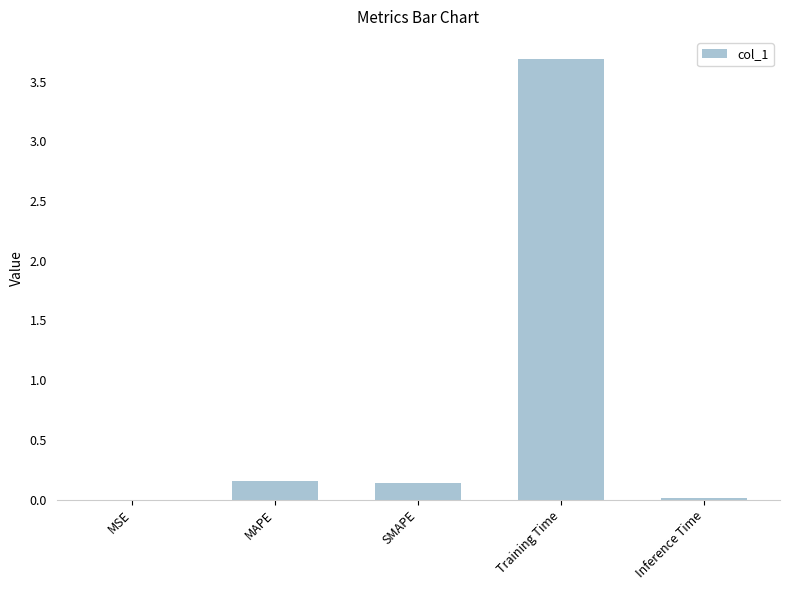

What is the approximate value at Training Time?

3.7